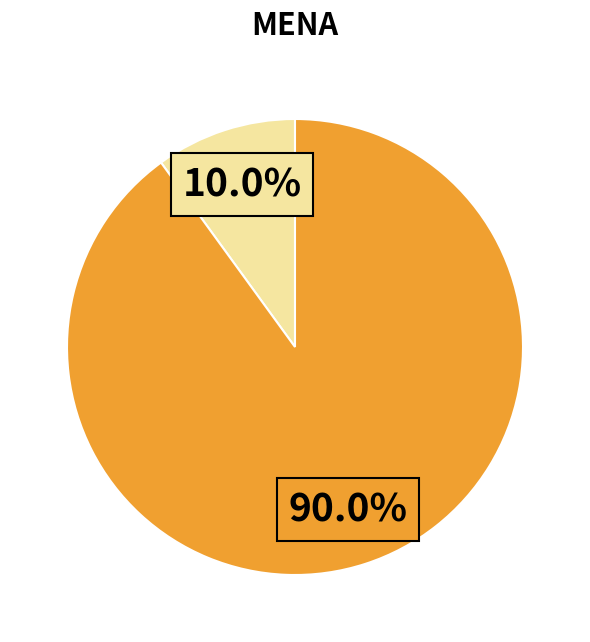

Is there a majority slice in this chart?

Yes